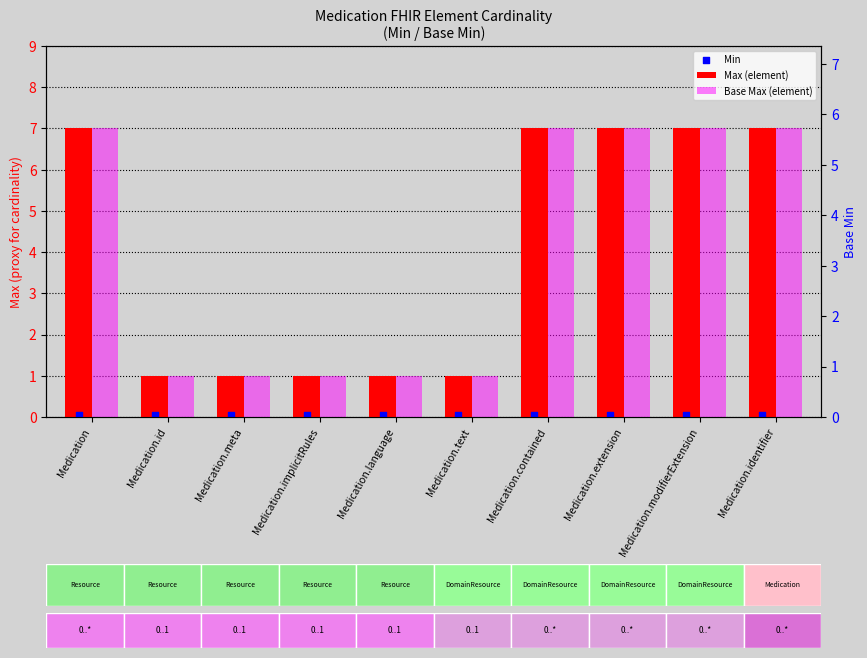

Which series contains the highest Y value?

Max (element)